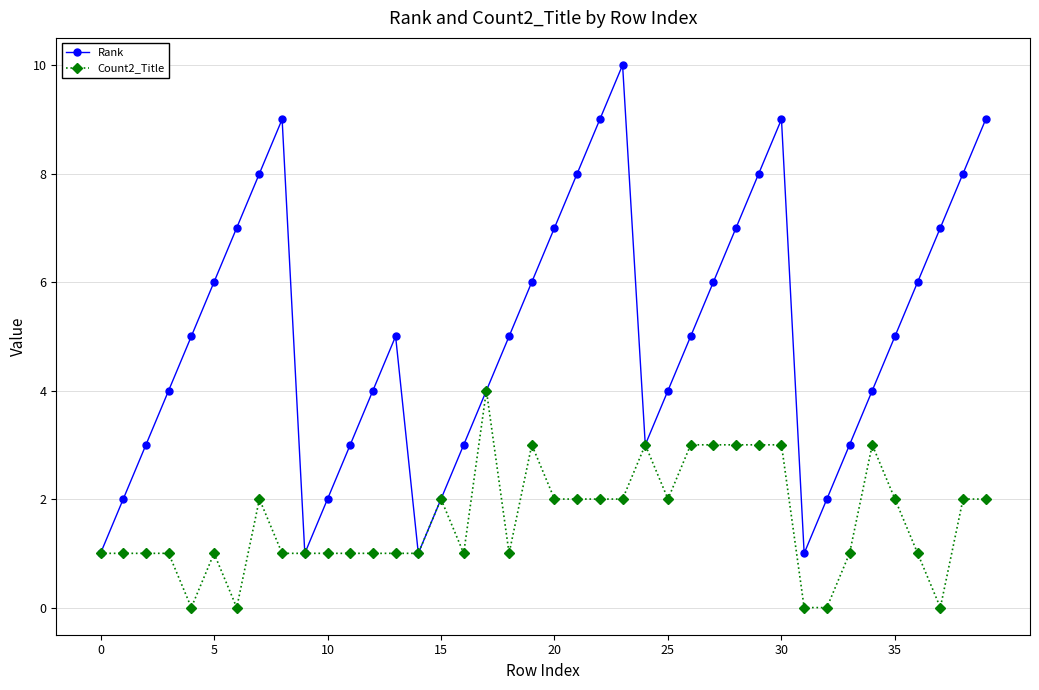

Rank the series by their maximum value, from lowest to highest.

Count2_Title, Rank